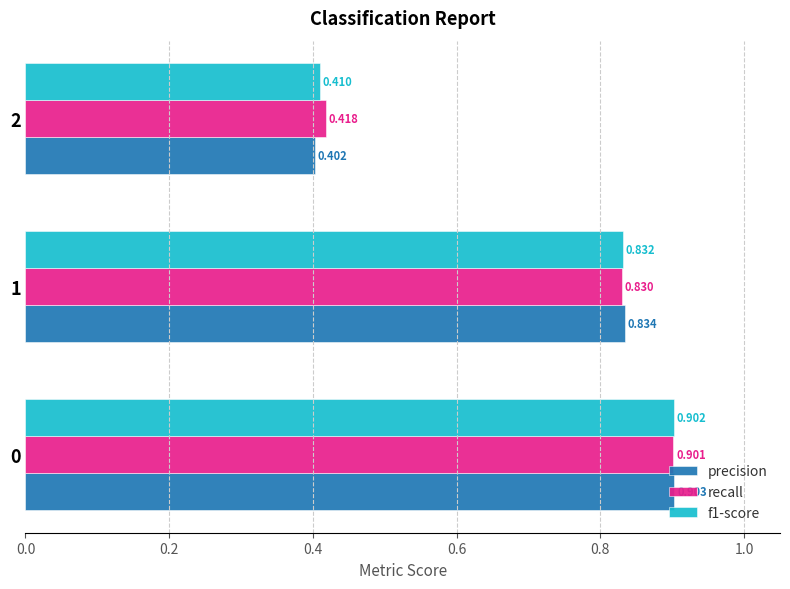

Which series has the widest spread of values?

precision